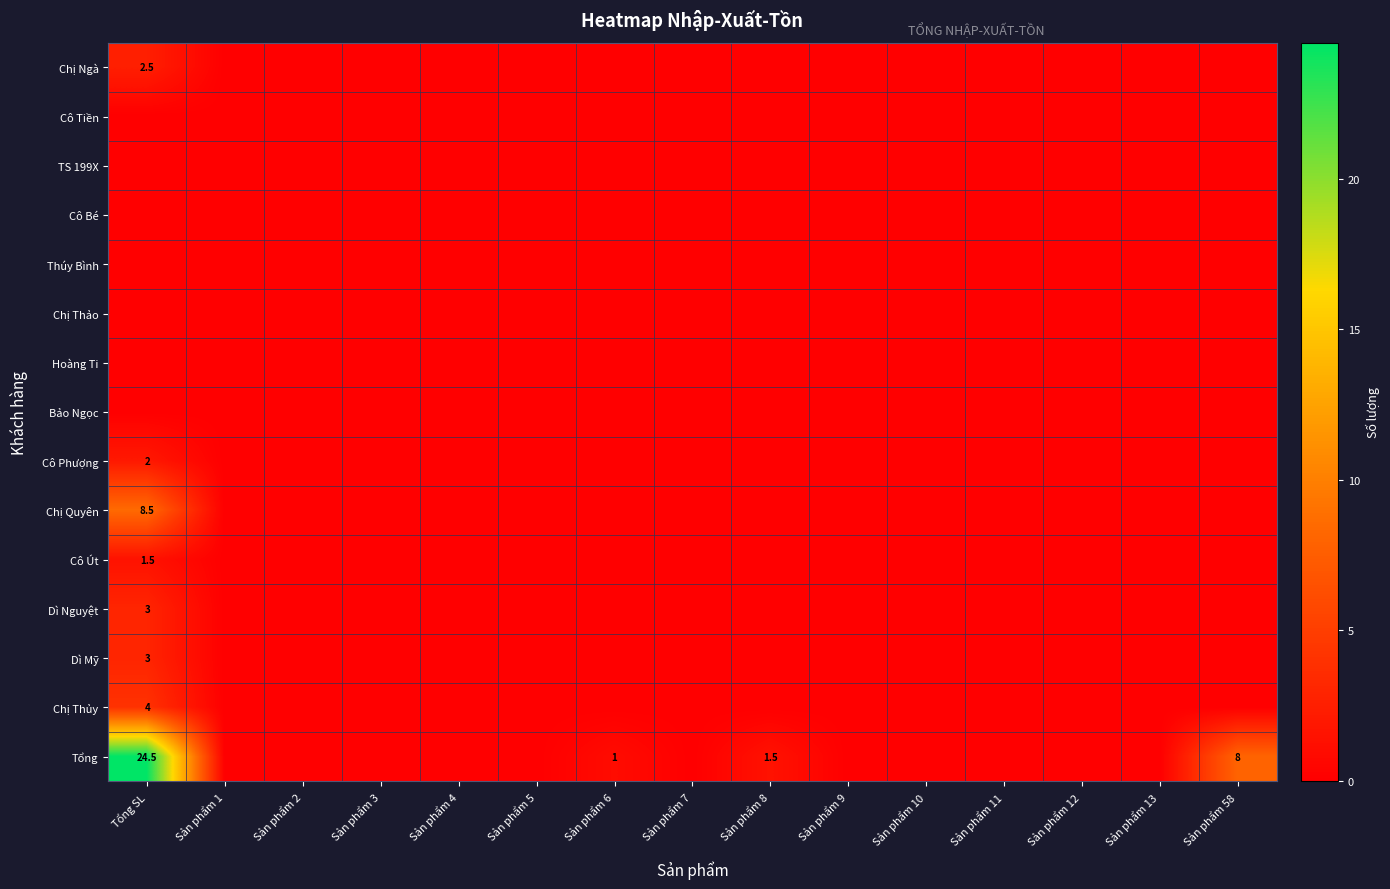

The Chị Ngà series shows 1.4 at Tổng SL. True or false?

False